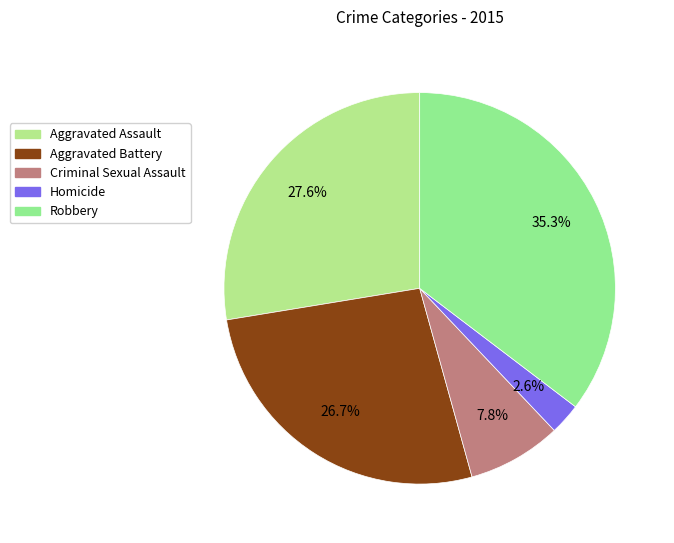

Rank the categories by value from highest to lowest.

Robbery, Aggravated Assault, Aggravated Battery, Criminal Sexual Assault, Homicide